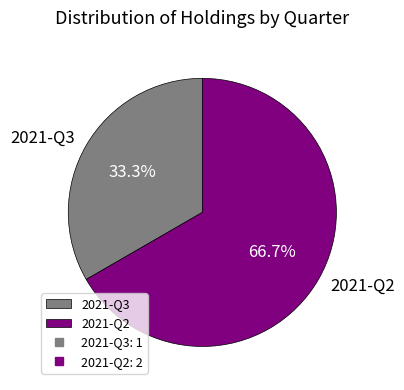

Does 2021-Q3 represent more than half of the total?

No